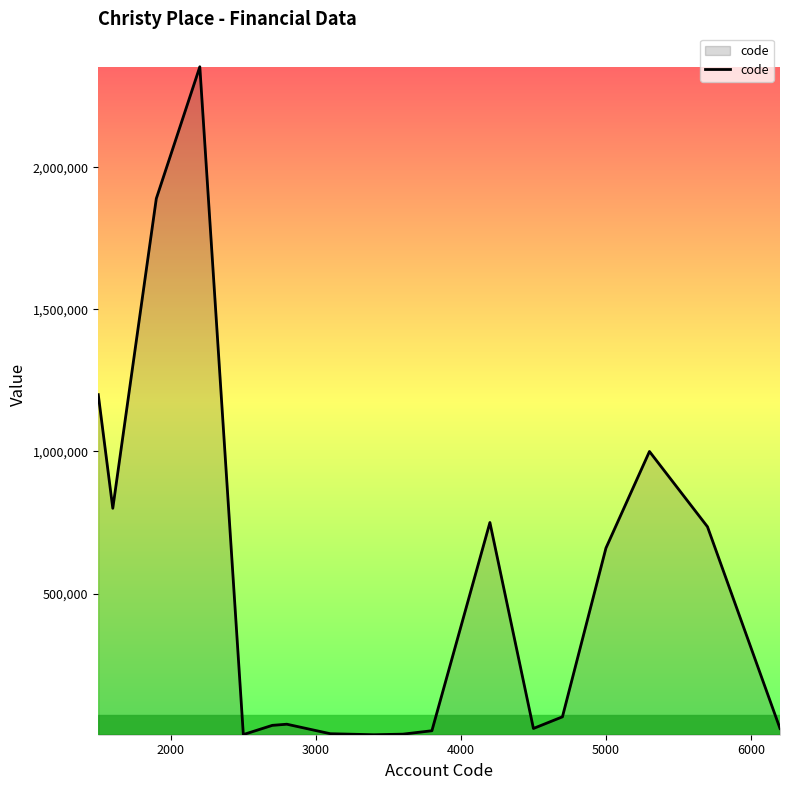

What is the greatest value displayed?

2354100